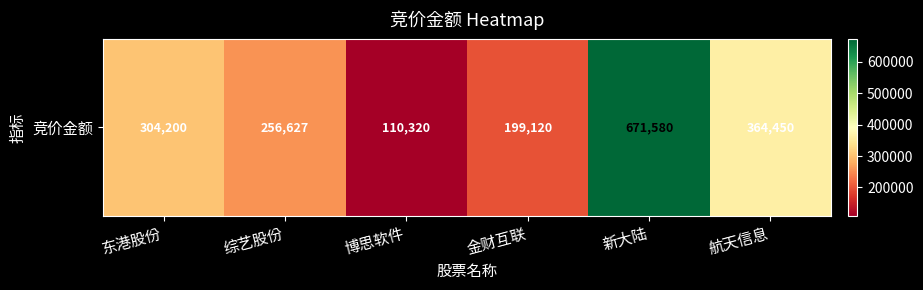

Count the number of data series in this chart.

1